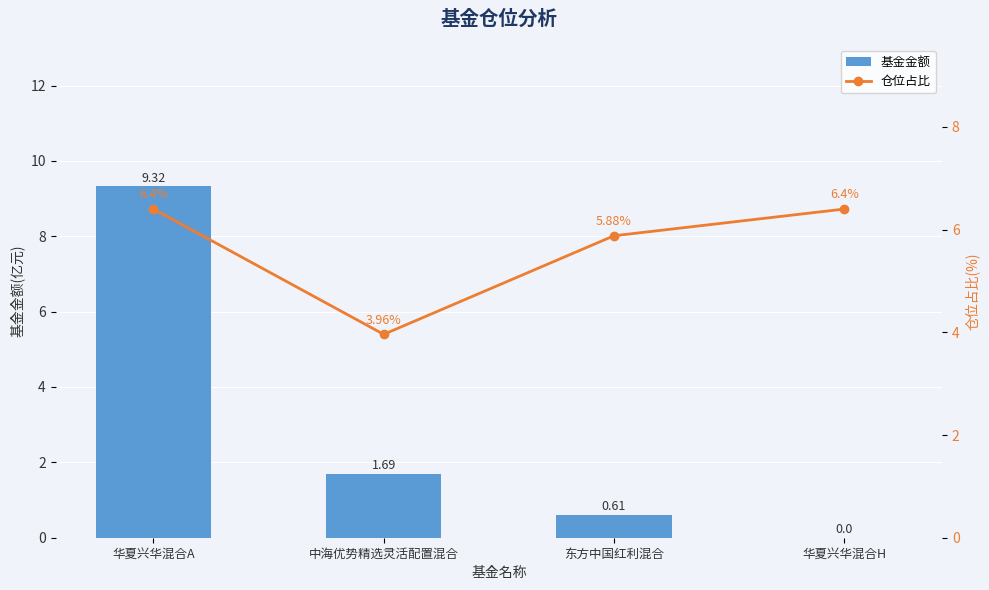

Are the bars grouped side by side (vs. stacked)?

Yes